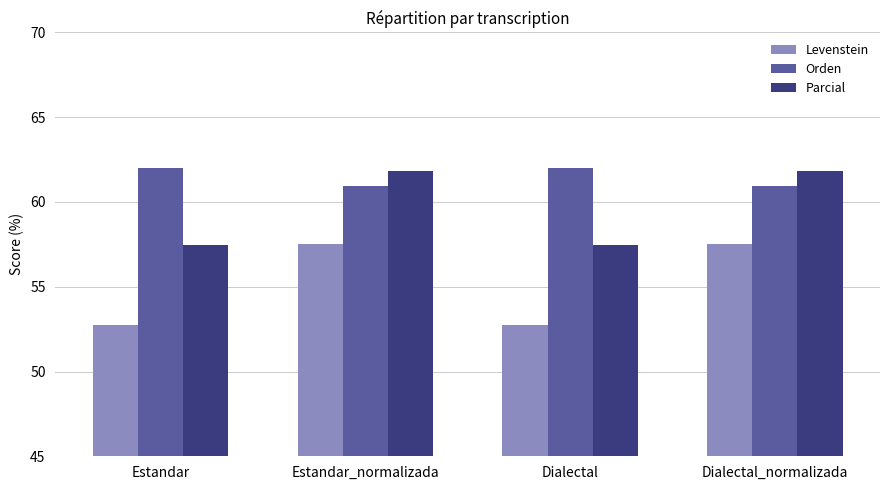

Reading left to right, what are all the values shown in this chart?

Levenstein: 52.7	57.5	52.7	57.5
Orden: 62.0	60.9	62.0	60.9
Parcial: 57.4	61.8	57.4	61.8